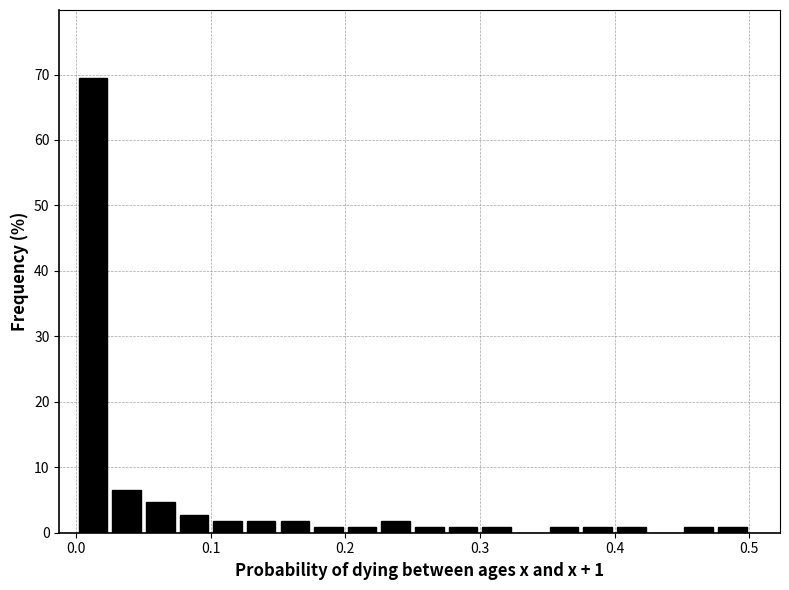

Read against the x-axis, roughly where is the centre of the tallest bar?

0.01